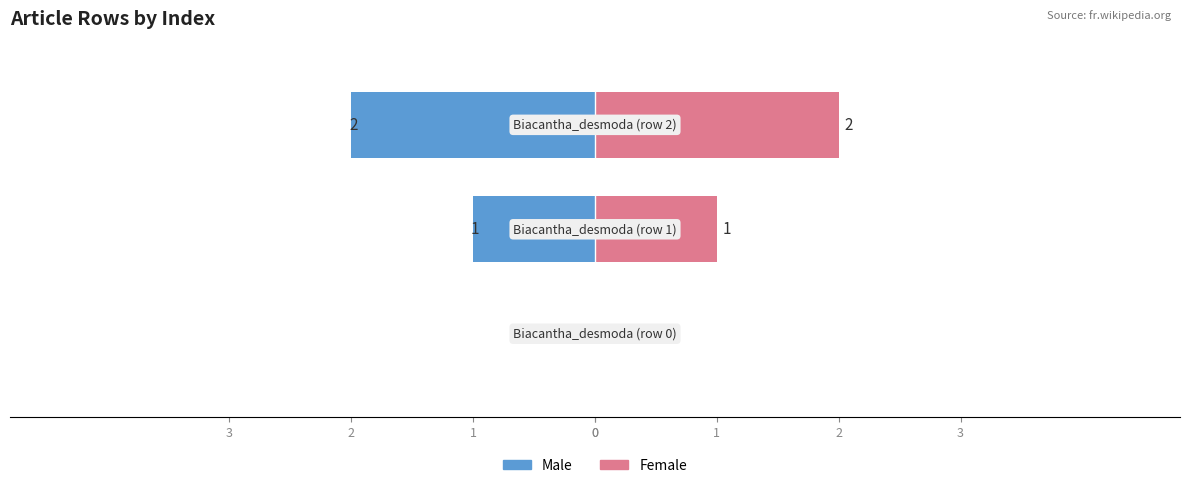

Rank the series by their average value, from highest to lowest.

Female, Male